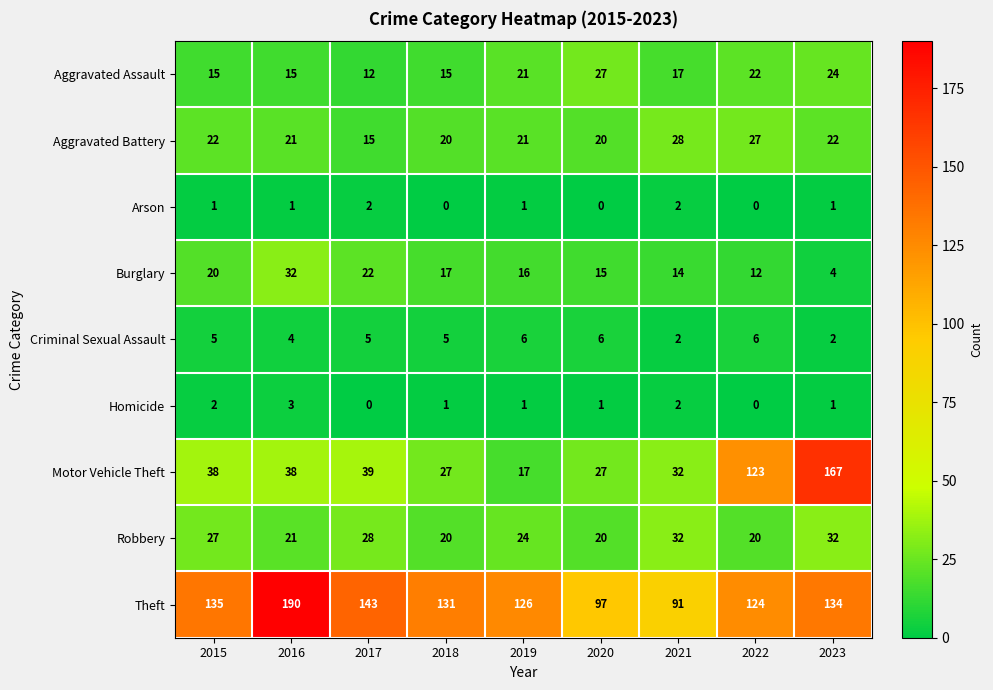

Is it true that Criminal Sexual Assault equals 2 at 2021?

True